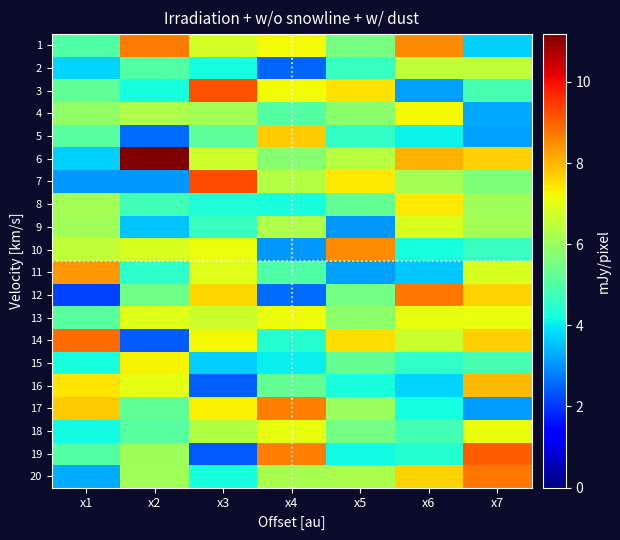

Rank the series by their maximum value, from highest to lowest.

6, 7, 3, 19, 14, 20, 12, 1, 17, 10, 11, 16, 5, 8, 15, 4, 13, 18, 9, 2